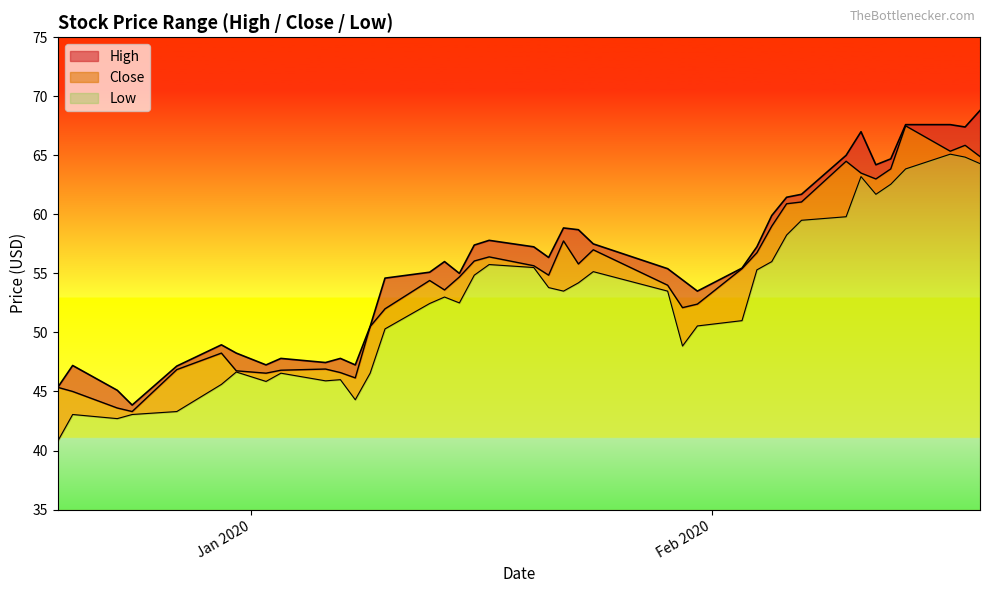

What is the lowest value of the High series?

43.8